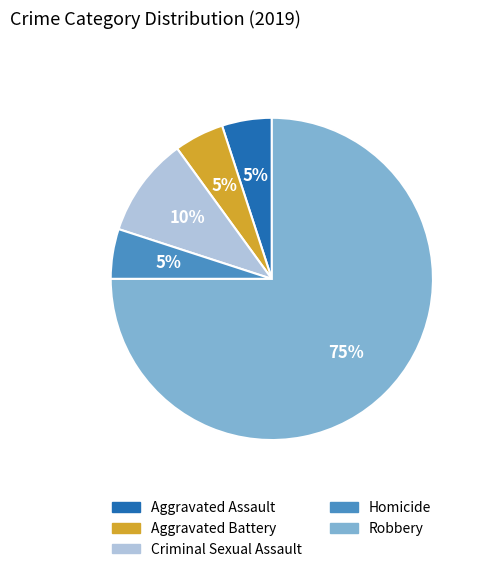

Which slice is the largest?

Robbery